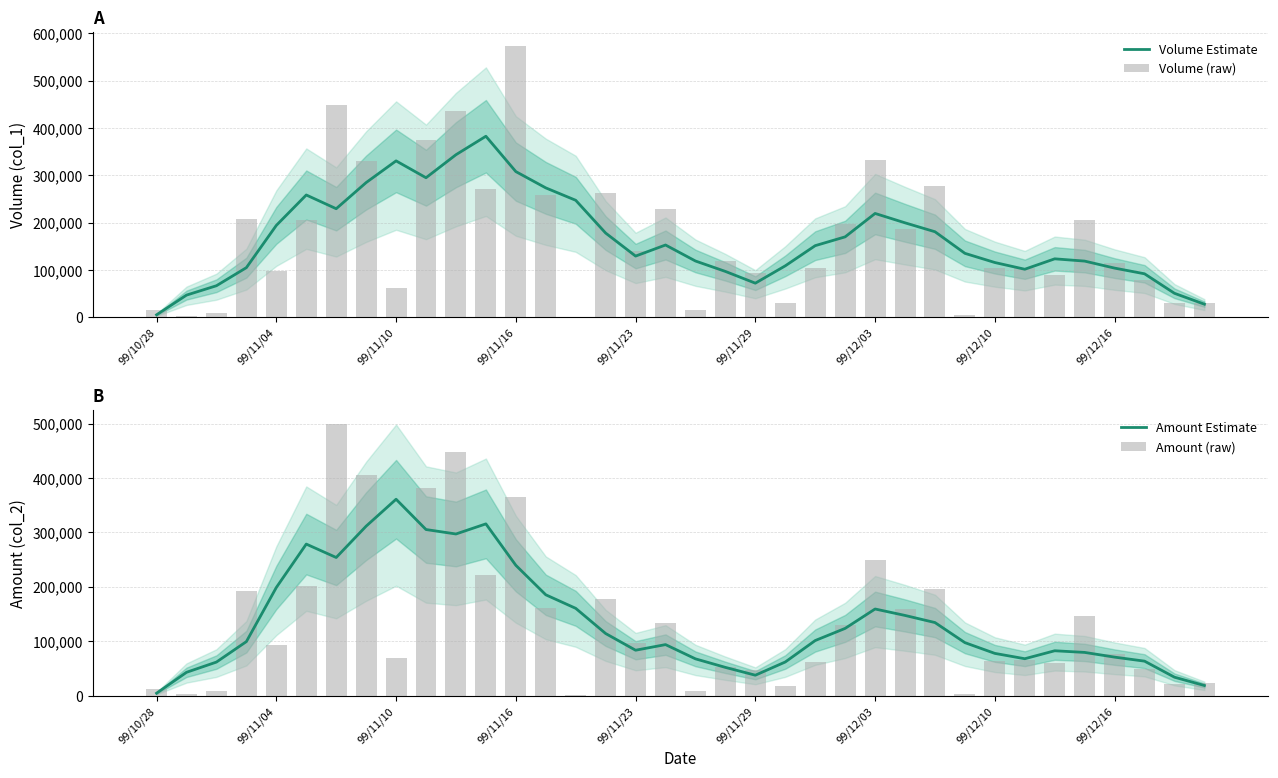

Which category has the lowest value in the Volume Estimate series?

99/10/28